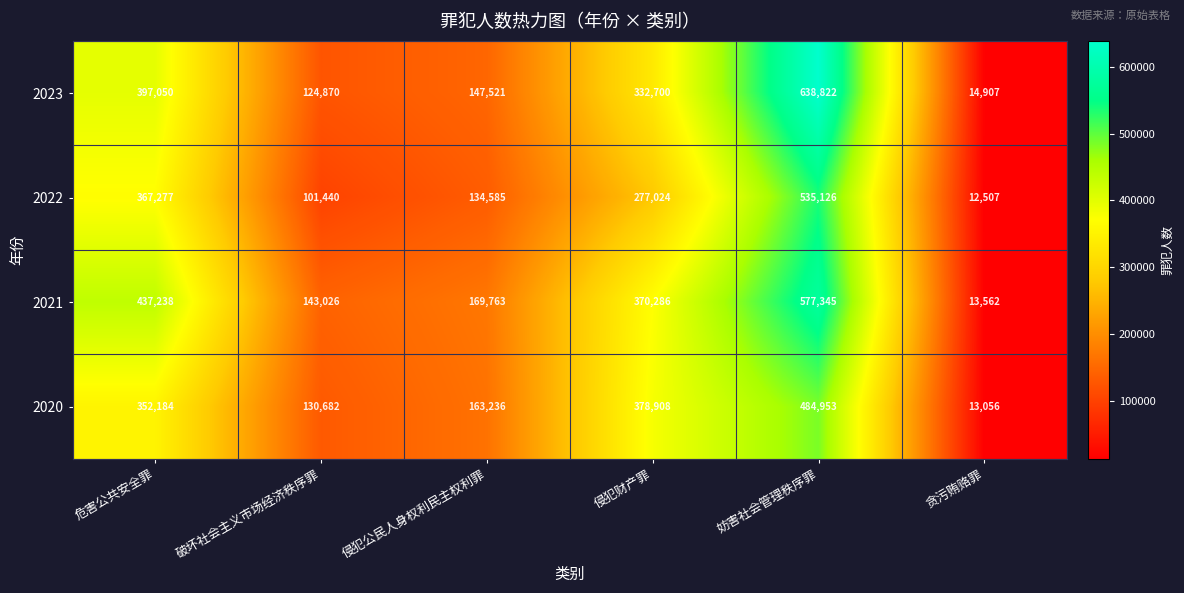

What is the smallest value displayed?

12507